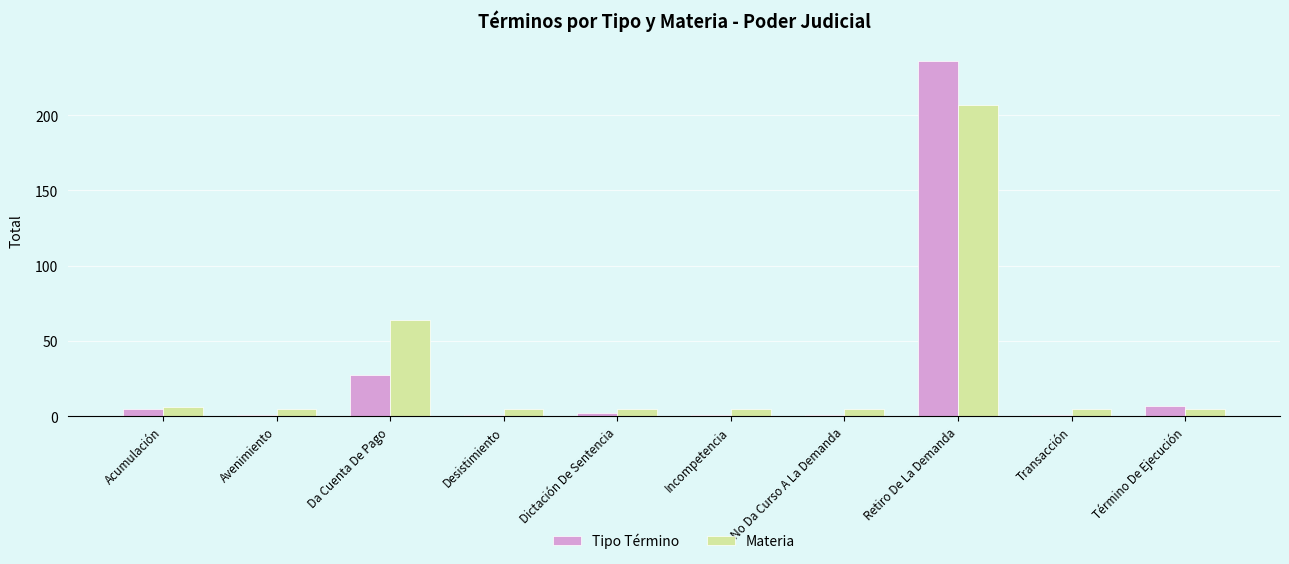

What is the difference between the highest and lowest values at Acumulación?

1